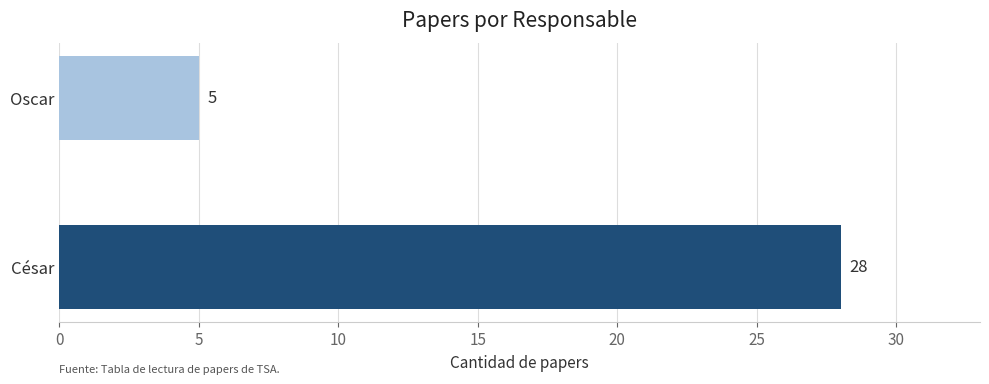

The value at César is 28. True or false?

True